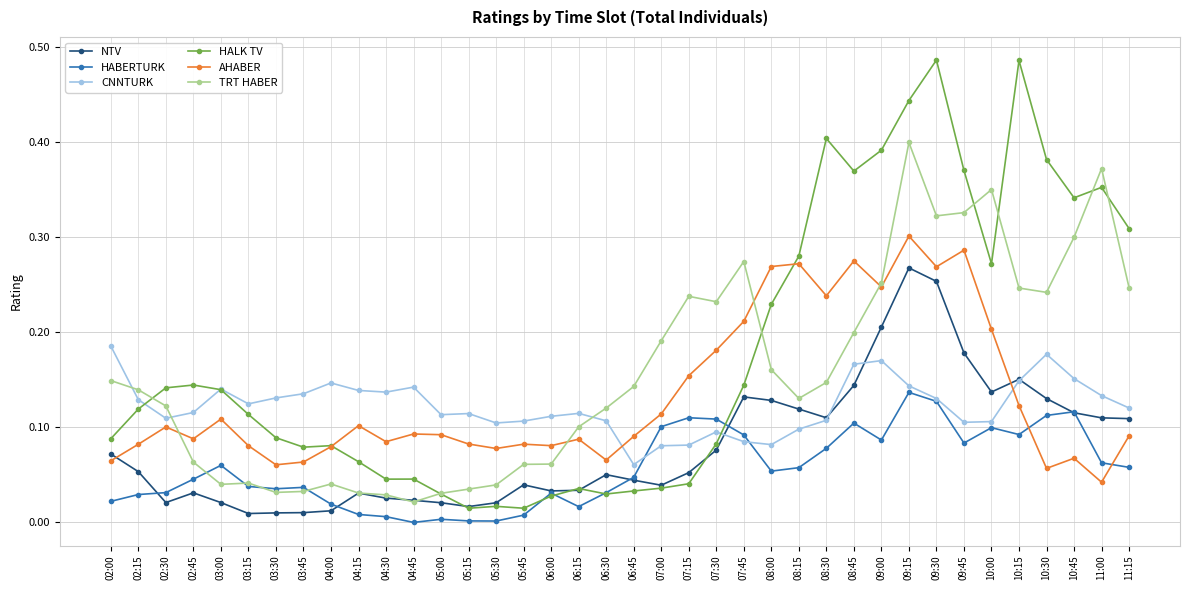

Which series has the widest spread of values?

HALK TV